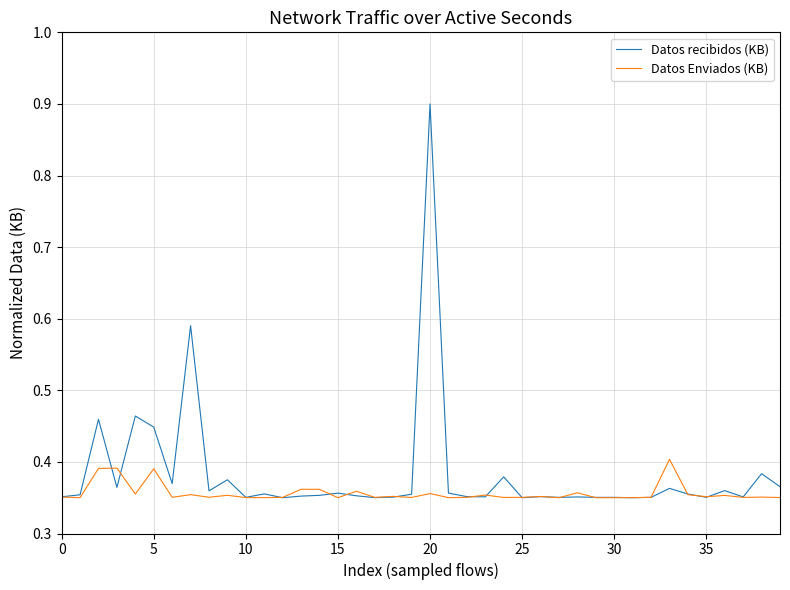

Rank the series by their maximum value, from lowest to highest.

Datos Enviados (KB), Datos recibidos (KB)